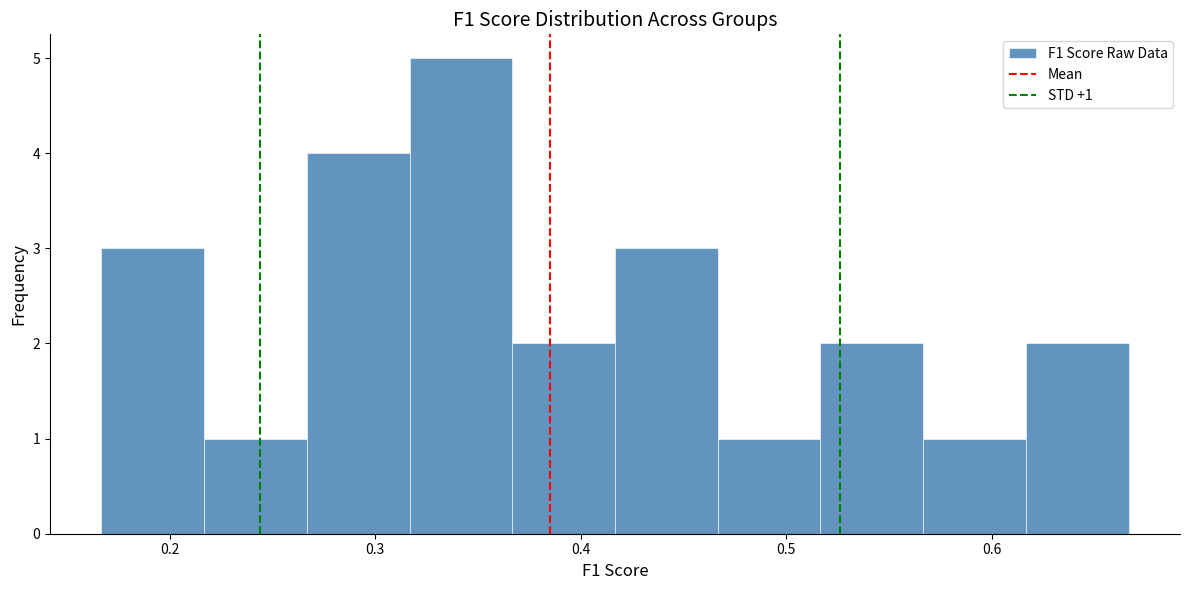

Over which range of the x-axis is the bar tallest?

0.32 to 0.37